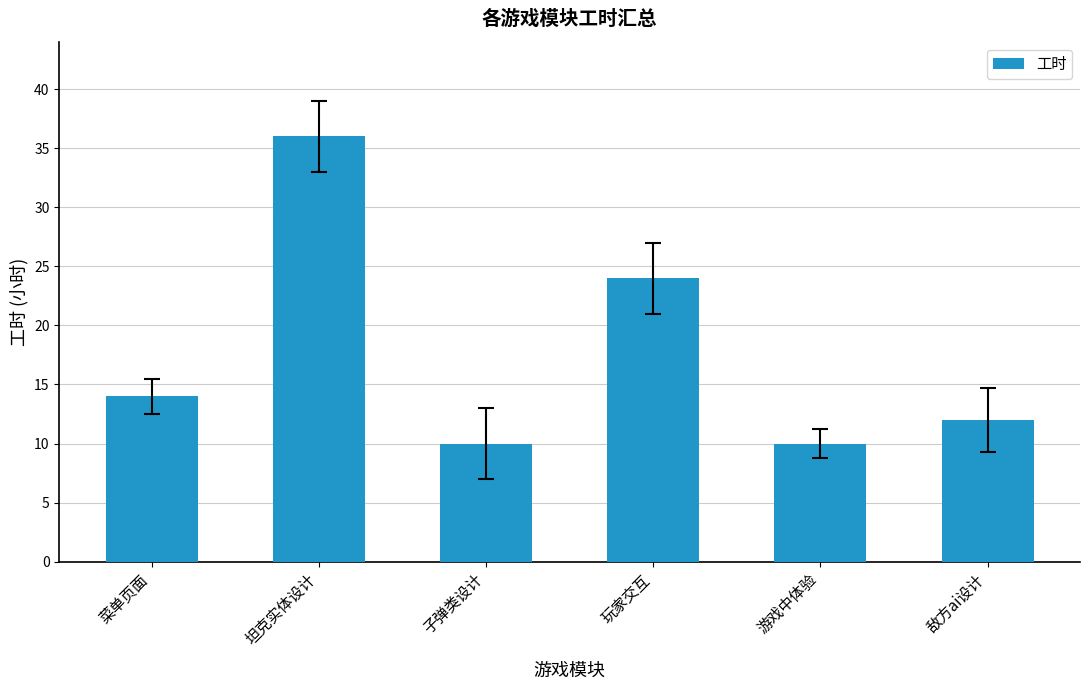

Reading left to right, extract all data points from this chart.

菜单页面=14	坦克实体设计=36	子弹类设计=10	玩家交互=24	游戏中体验=10	敌方ai设计=12